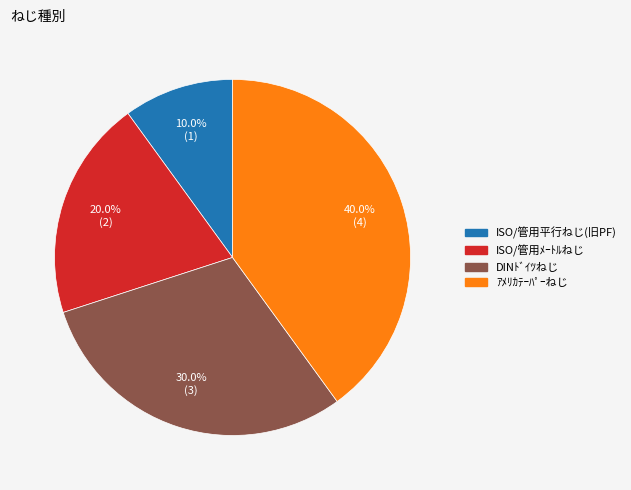

Rank the categories by value from highest to lowest.

ｱﾒﾘｶﾃｰﾊﾟｰねじ, DINﾄﾞｲﾂねじ, ISO/管用ﾒｰﾄﾙねじ, ISO/管用平行ねじ(旧PF)